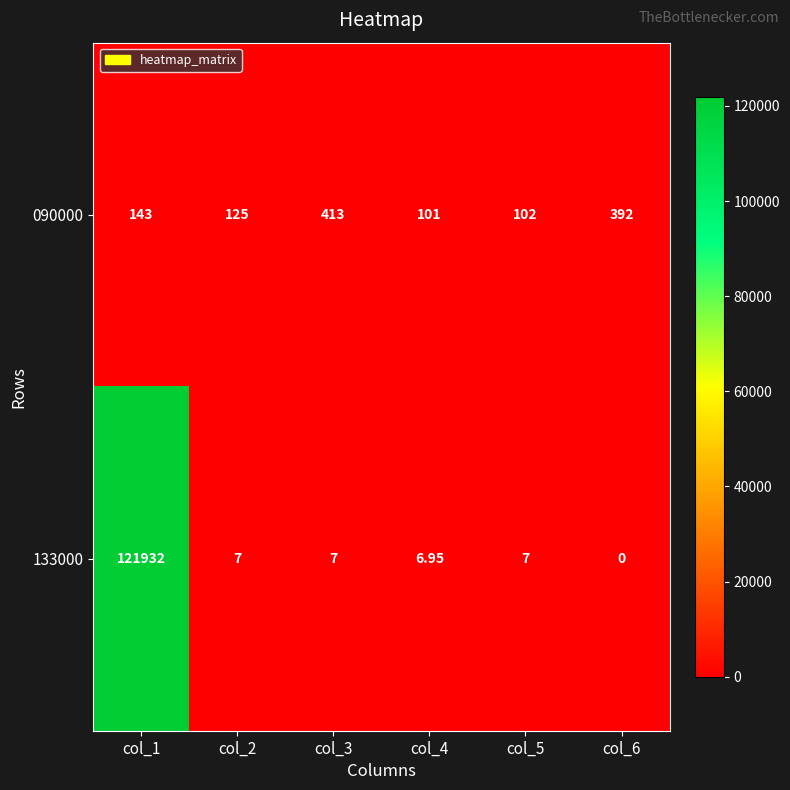

Is the value of 133000 at col_5 greater than the value of 090000 at col_3?

No